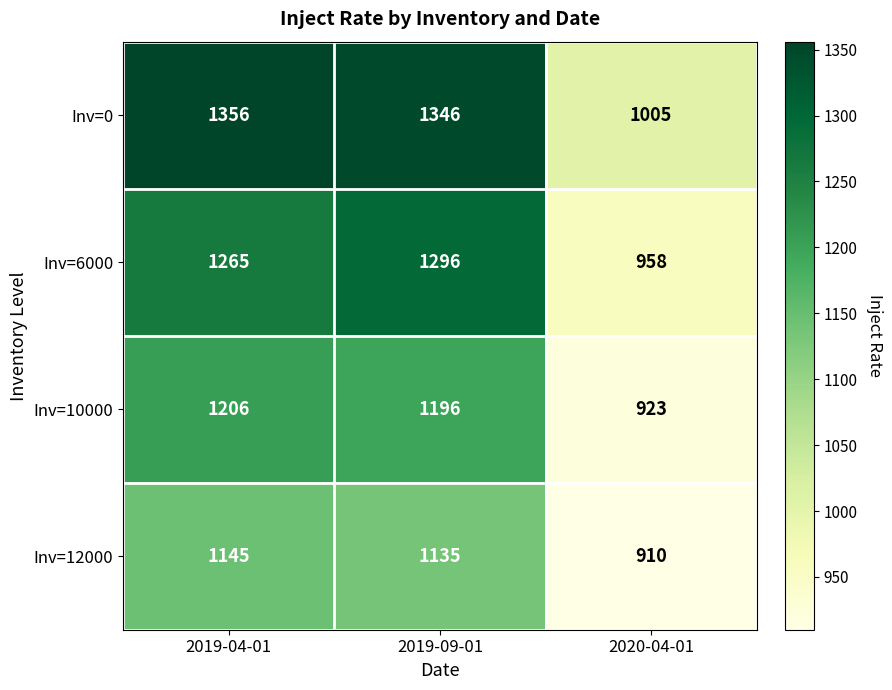

Which series changed the most between 2019-09-01 and 2020-04-01?

Inv=0